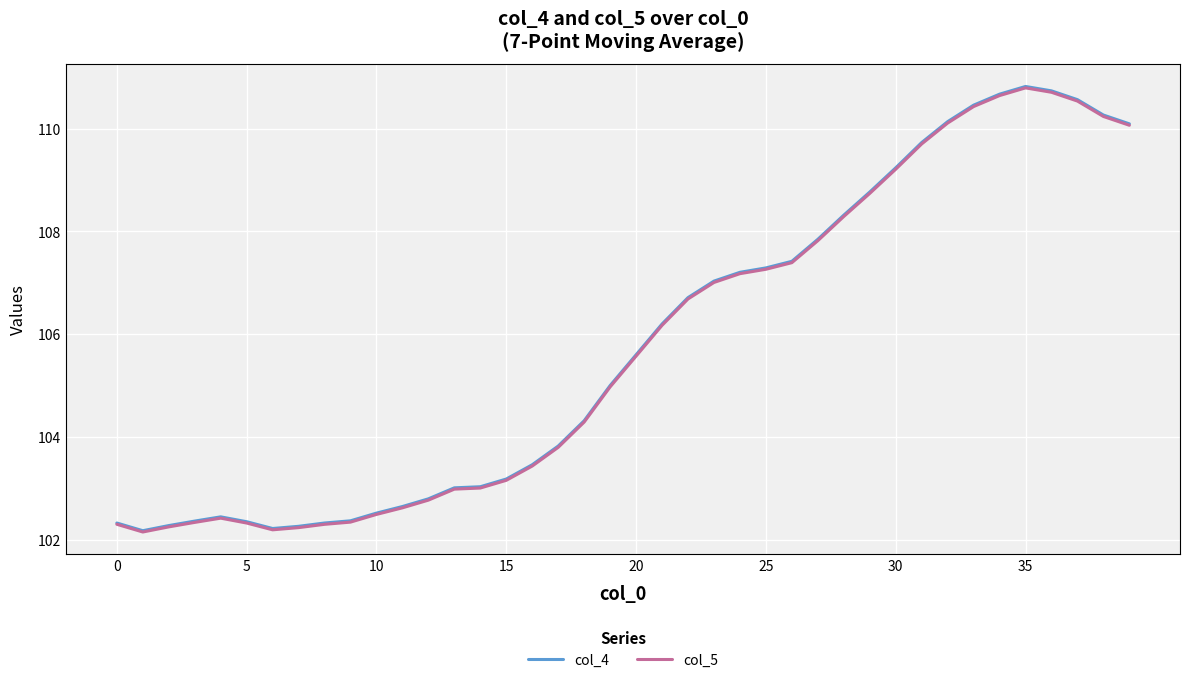

What is the highest value of the col_4 series?

110.8